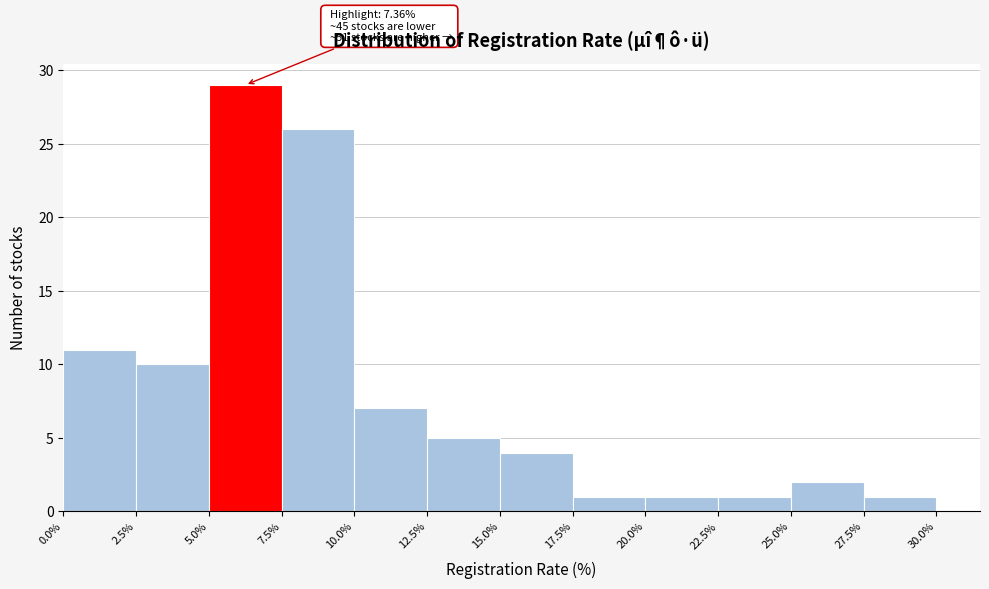

Over which range of the x-axis is the bar tallest?

5.0% to 7.5%